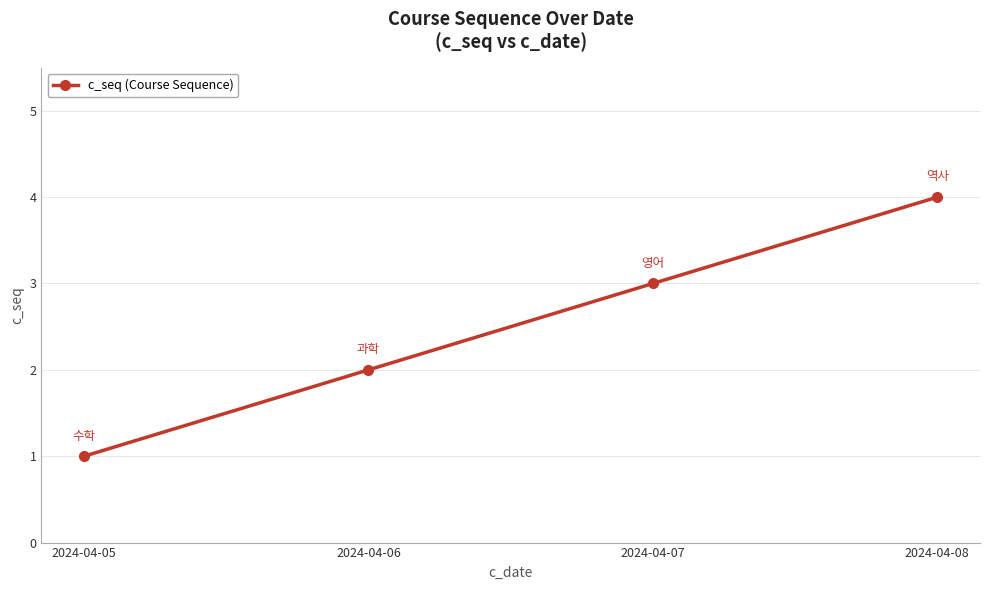

The value at 2024-04-06 is 3. True or false?

False